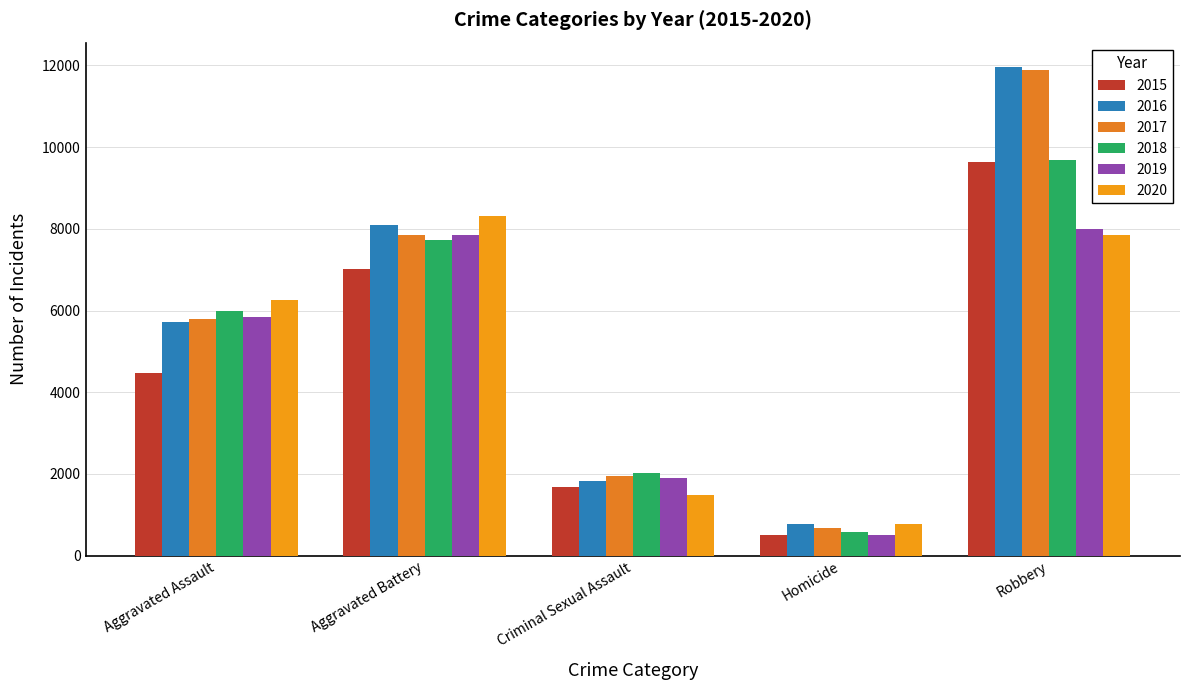

At which category is the sum across all series the highest?

Robbery